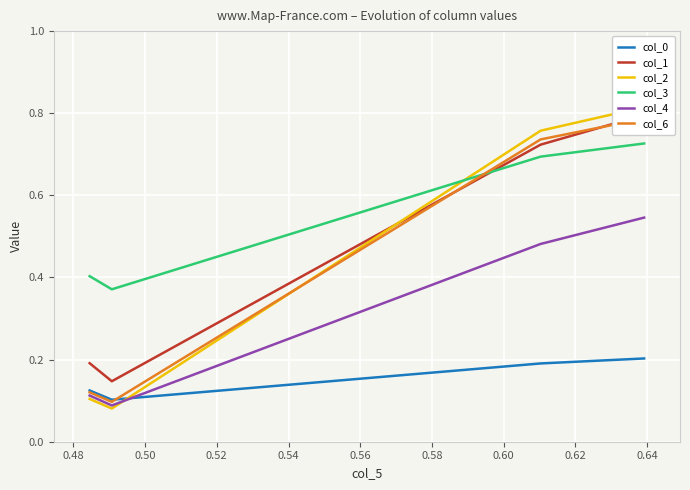

How many series are shown in this chart?

6